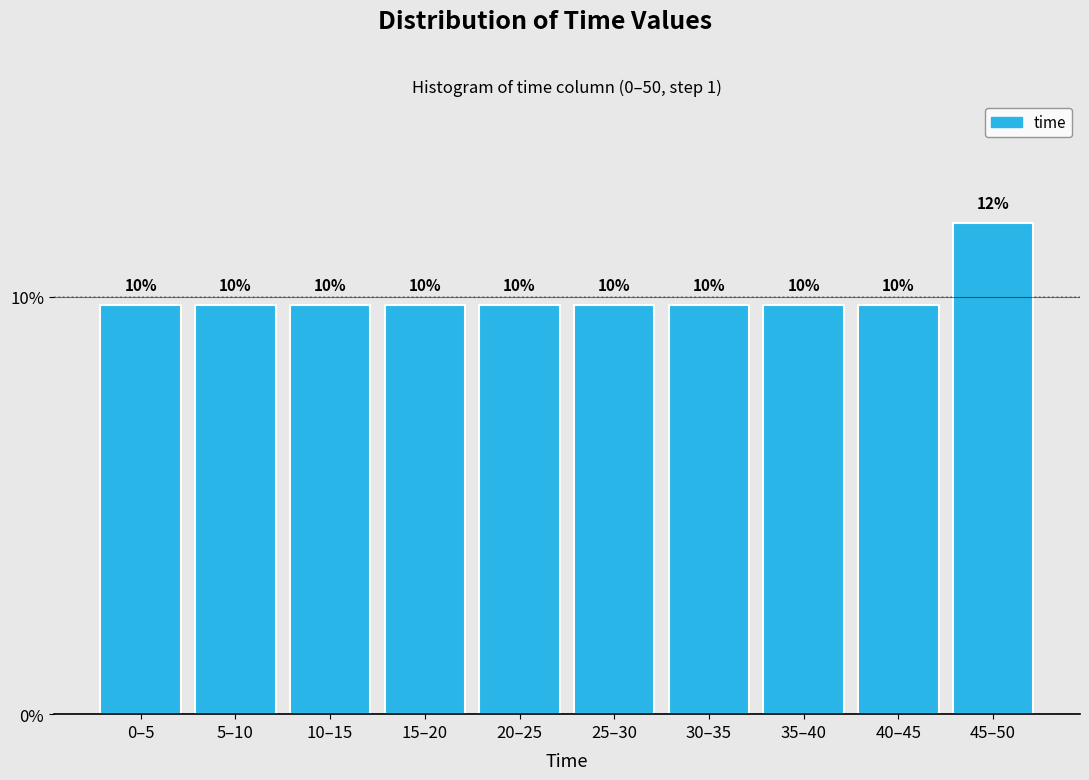

Does the chart contain any negative values?

No